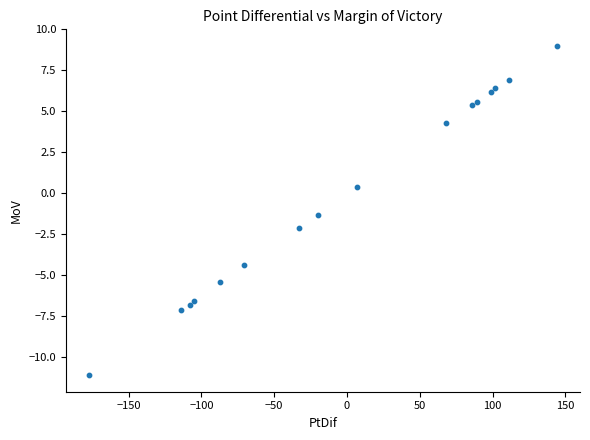

What Y value in the scatter plot is closest to -1?

-1.3